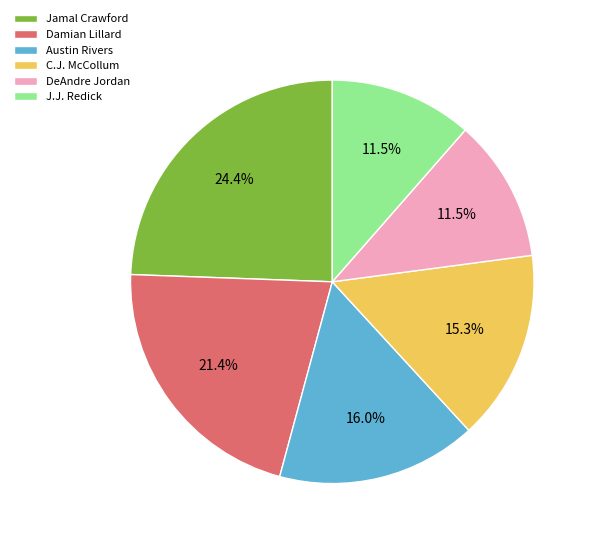

Do DeAndre Jordan and J.J. Redick together represent more than half of the pie?

No